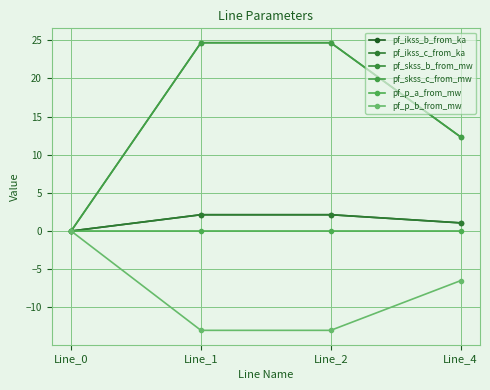

Does the chart have visible grid lines?

Yes